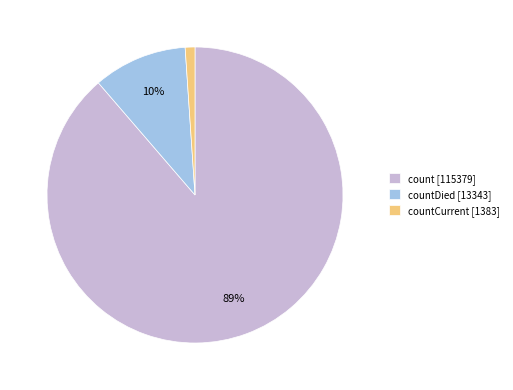

Is it true that count [115379] is 82% of the pie?

False